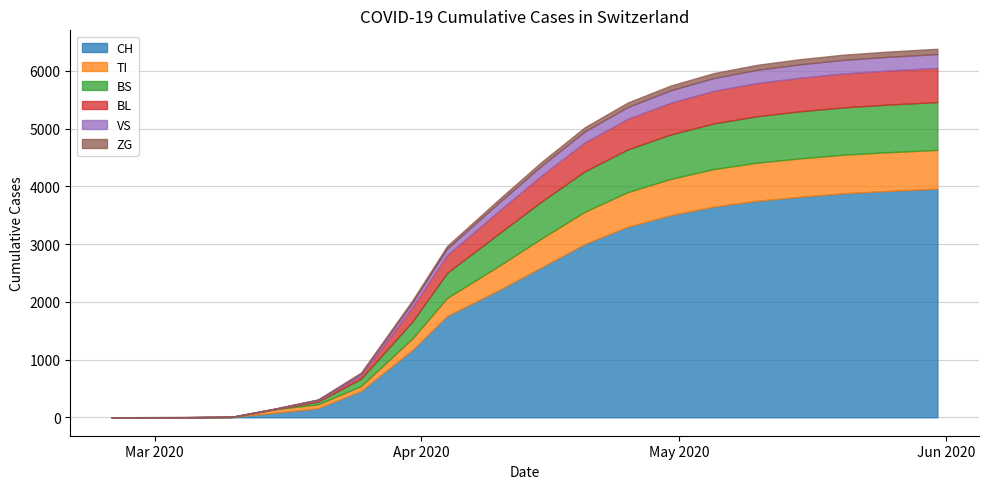

What are all the series names shown in the legend?

CH, TI, BS, BL, VS, ZG